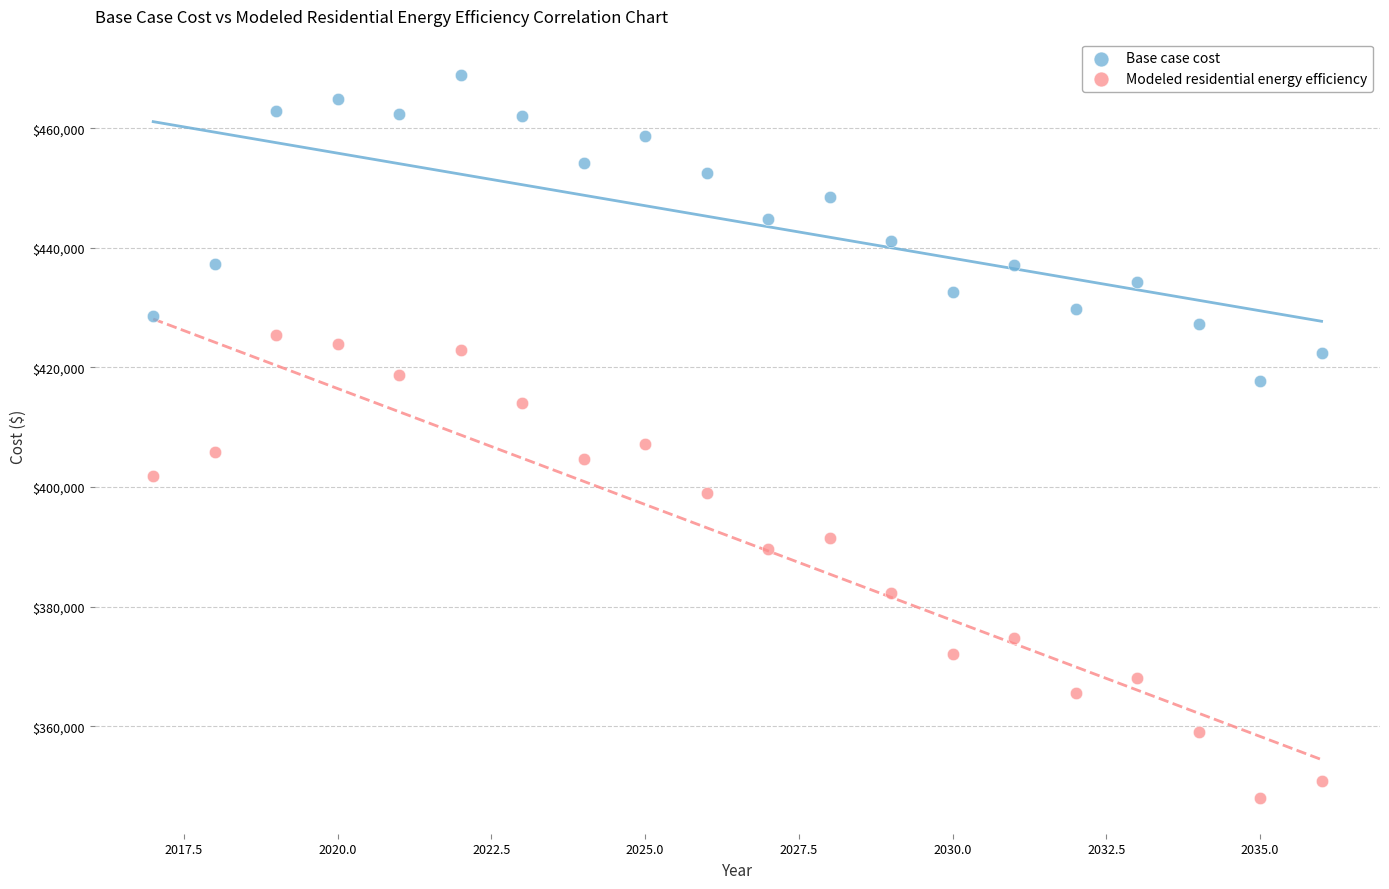

Which series has the widest spread of Y values?

Modeled residential energy efficiency